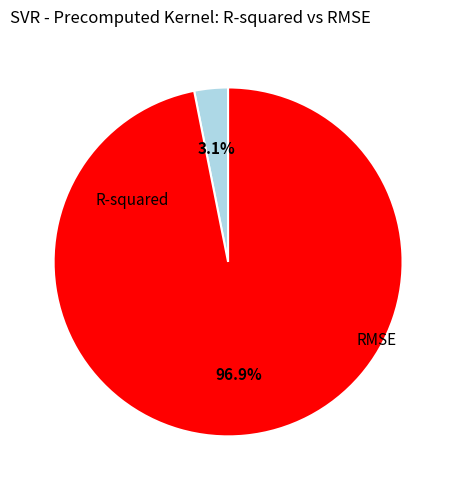

What is the total percentage of R-squared and RMSE?

100.0%